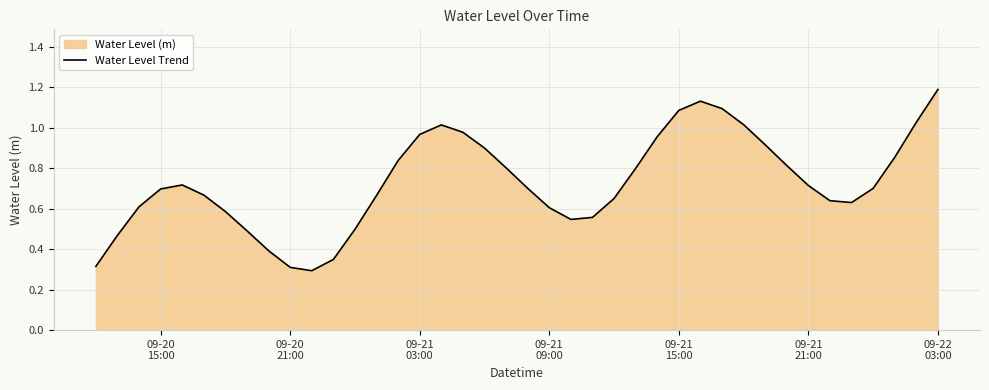

What is the smallest value displayed?

0.3